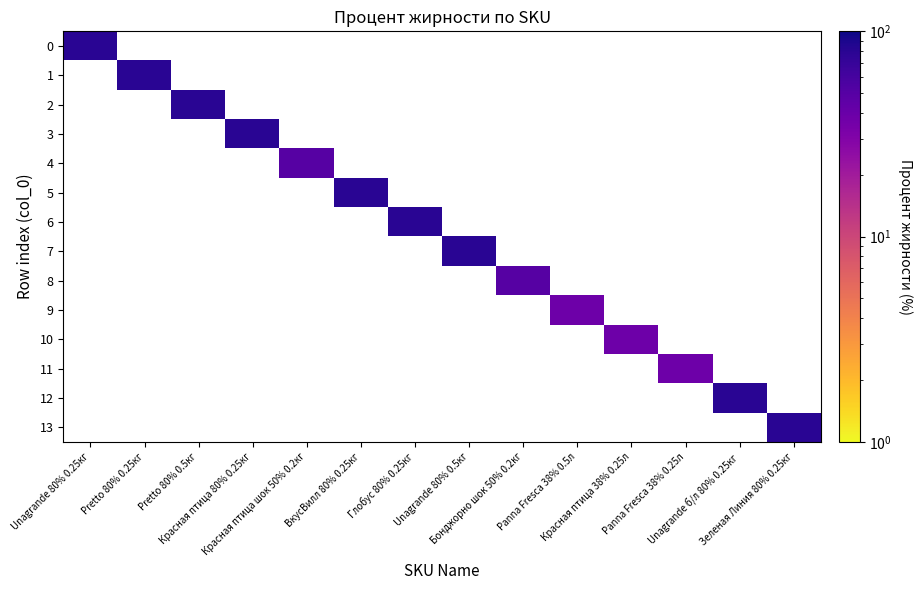

Which category has the highest value across all series?

Unagrande 80% 0.25кг